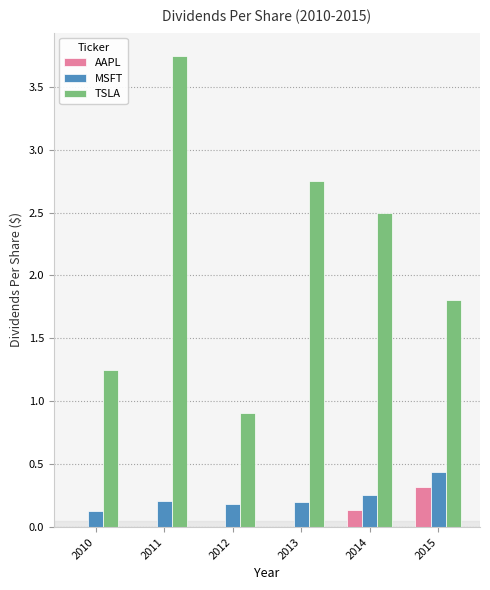

What are all the series names shown in the legend?

AAPL, MSFT, TSLA